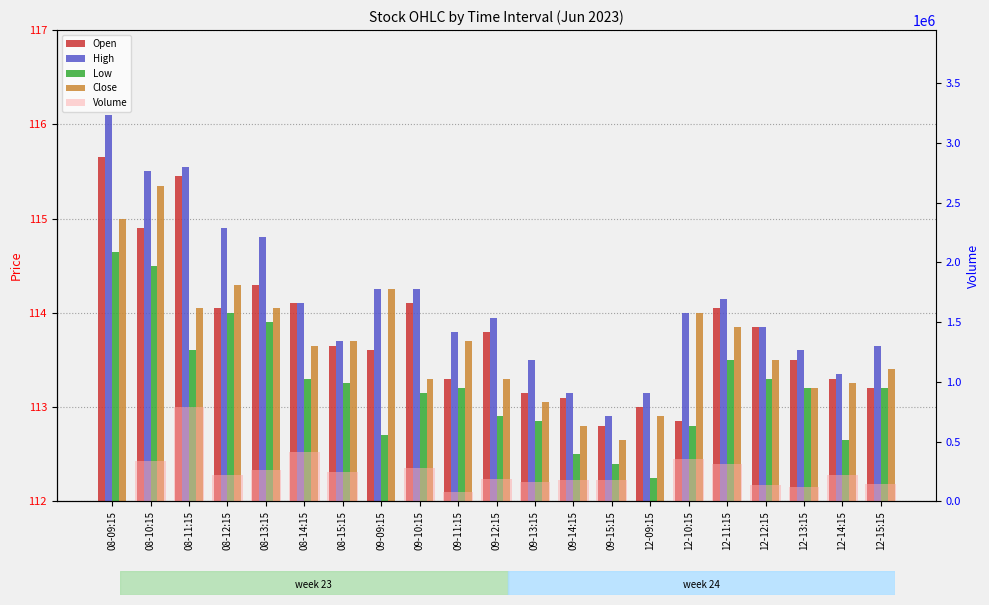

What is the average value of the High series?

114.1